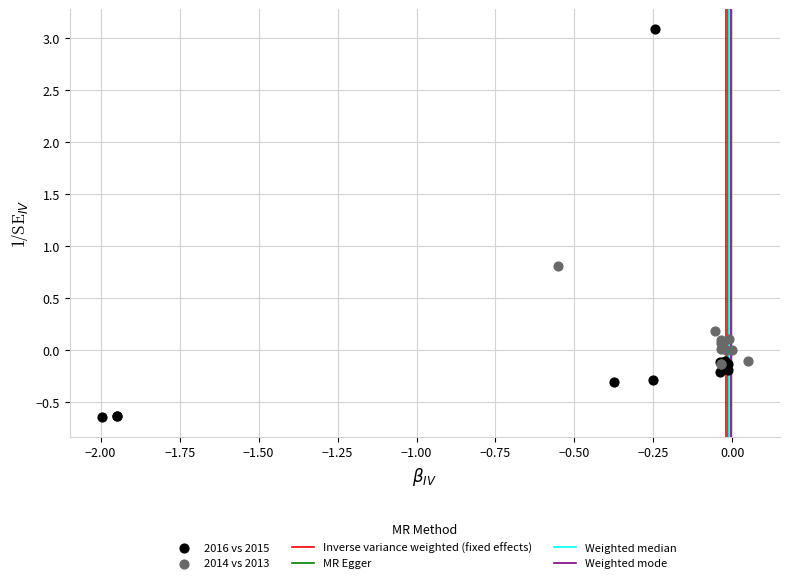

Which series reaches the maximum Y coordinate?

2016 vs 2015